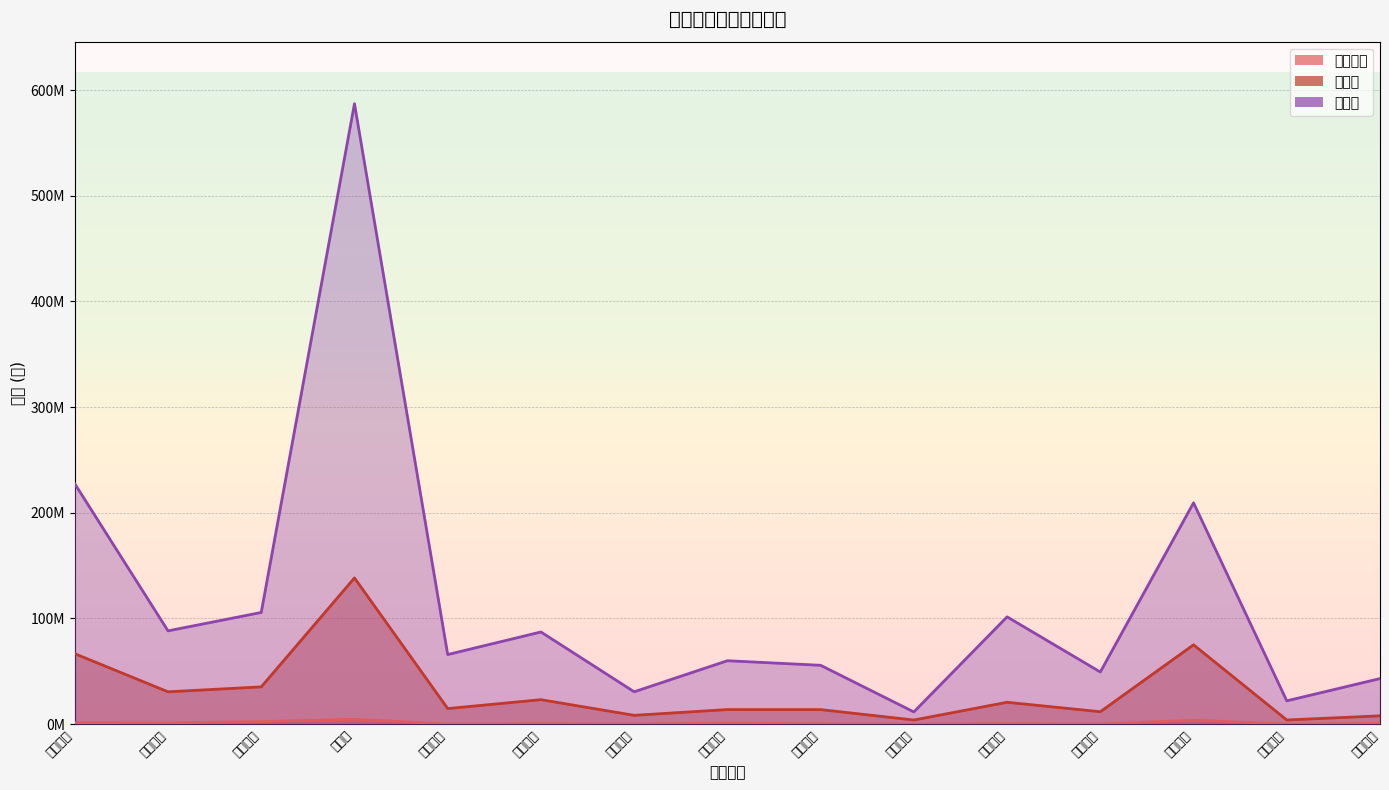

Reading right to left, extract all data points from this chart.

竞价金额: 849120	100254	3784880	142680	565134	35952	417960	1066711	208803	486570	109921	4680933	2481152	1315646	1507332
主力买: 7893051	3975122	75093200	11790723	20718409	3936617	13789341	13821055	8377079	23172121	14772731	138380098	35302978	30631347	66683997
成交额: 43131930	22092034	209440791	49361627	101555029	11591177	55712519	60039655	30644499	87234597	65880945	587072451	105711292	88295749	227503951